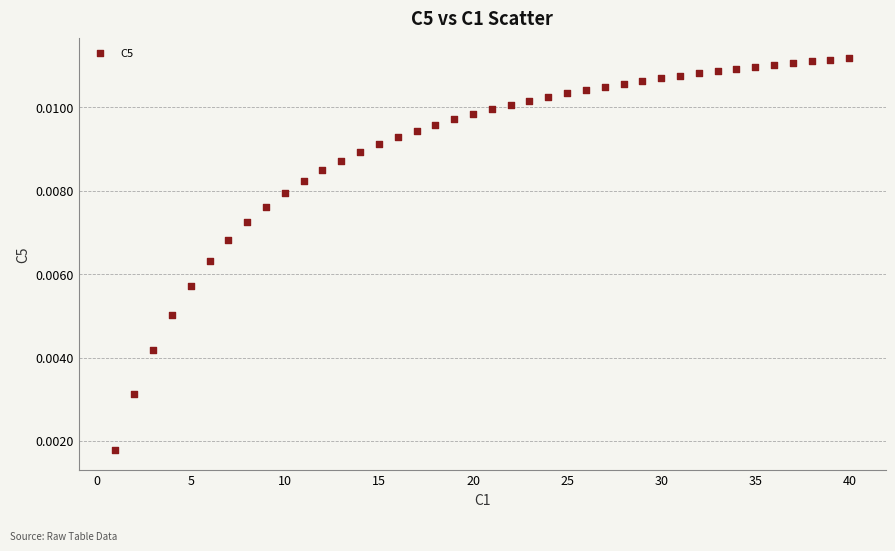

What is the range of X values (max minus min)?

39.0